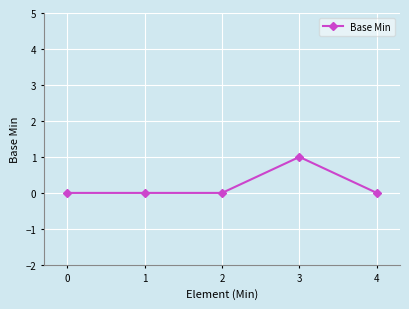

Which category has the highest value across all series?

3